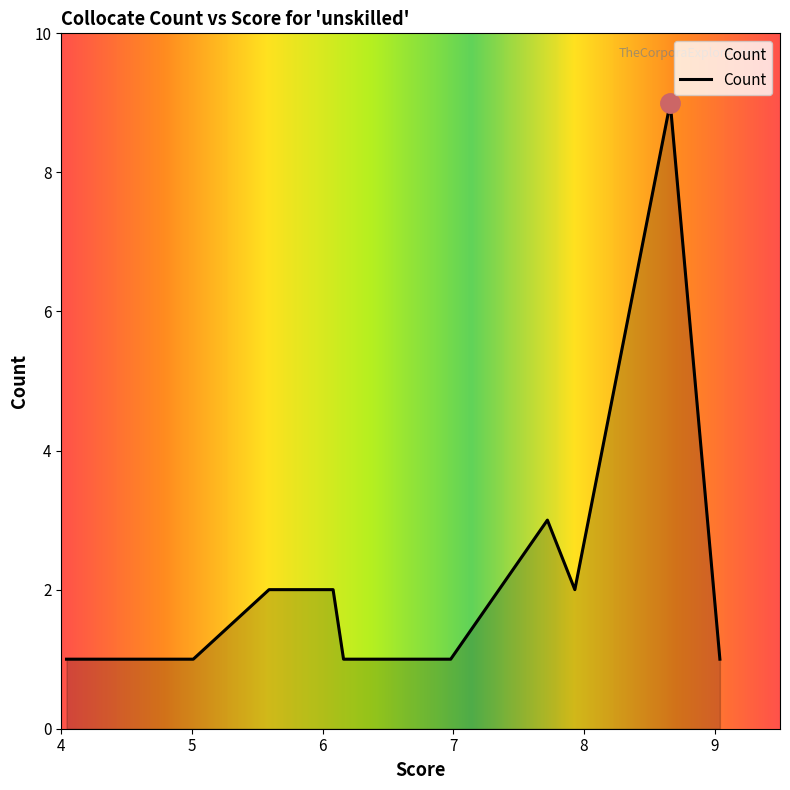

What is the difference between the maximum and minimum values?

8